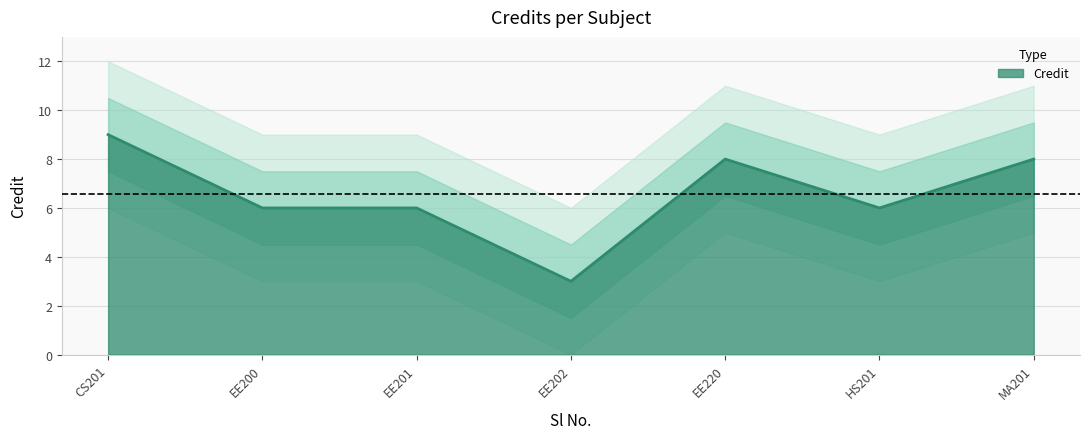

The value of Credit at EE220 is 4. True or false?

False